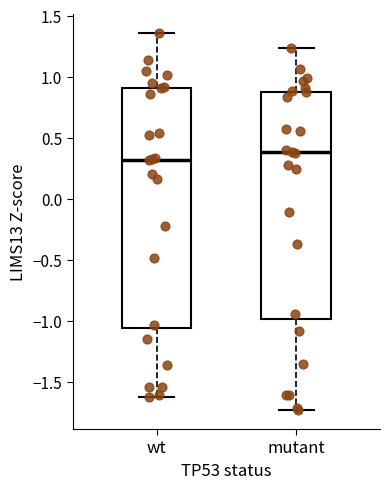

Reading left to right, read every box against the y-axis: the position of its median line, the range the box covers, and the ends of its whiskers. The values are not printed on the chart, so give them approximately, as read against the axis.

wt: median 0.30, box -1.05 to 0.90, whiskers -1.60 to 1.35
mutant: median 0.40, box -1.00 to 0.90, whiskers -1.75 to 1.25